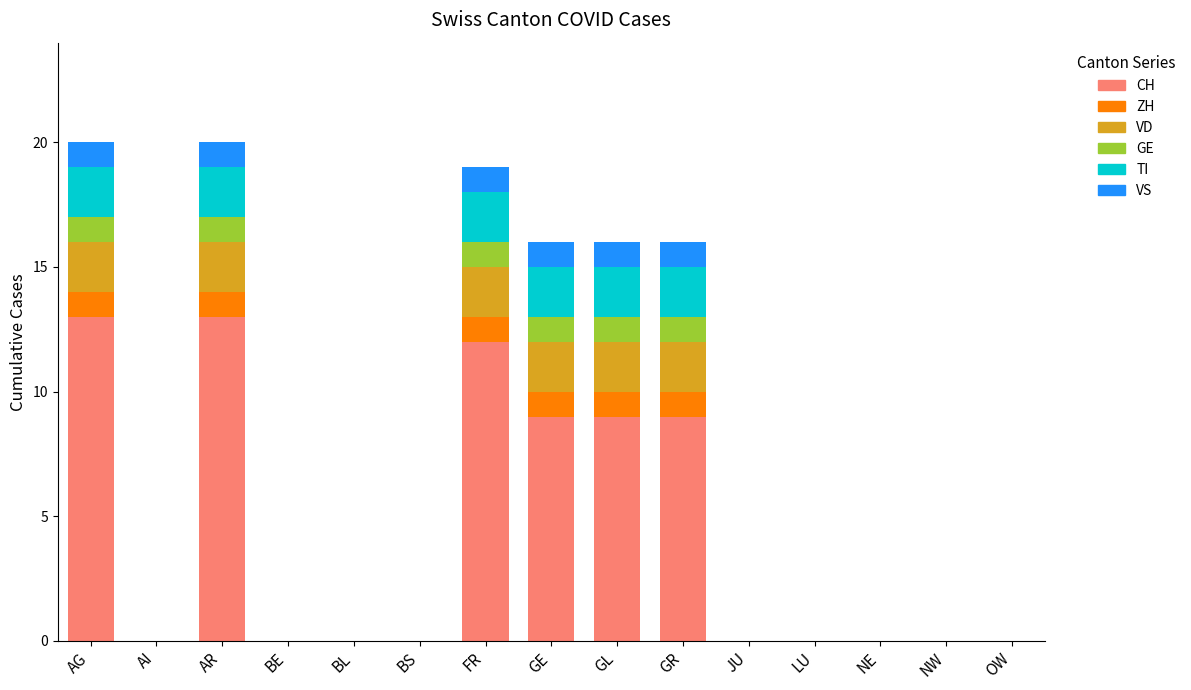

What is the highest value of the CH series?

13